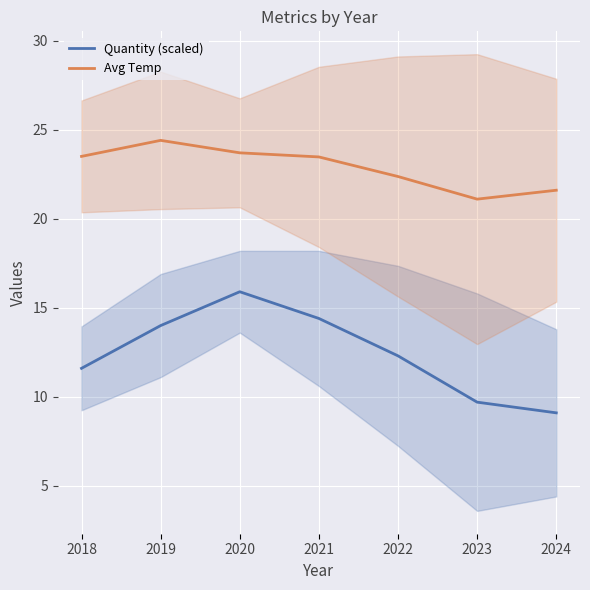

Is it true that Quantity (scaled) equals 11.6 at 2018?

True